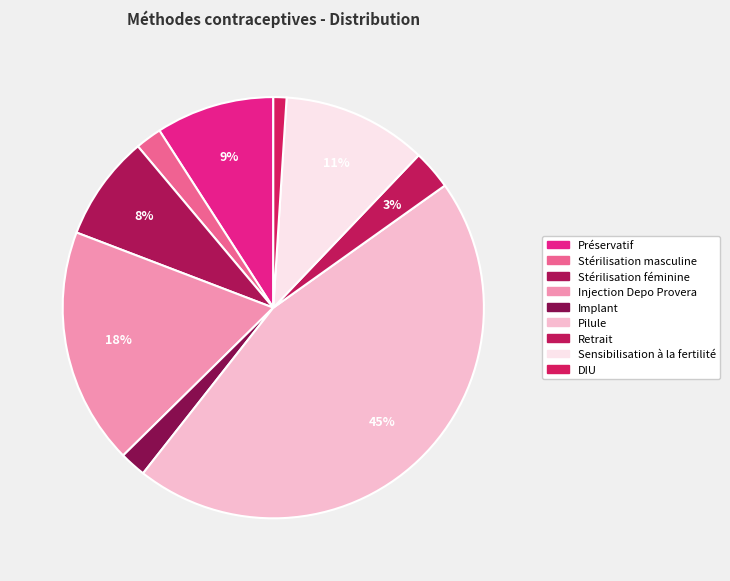

How many slices are in this pie chart?

9